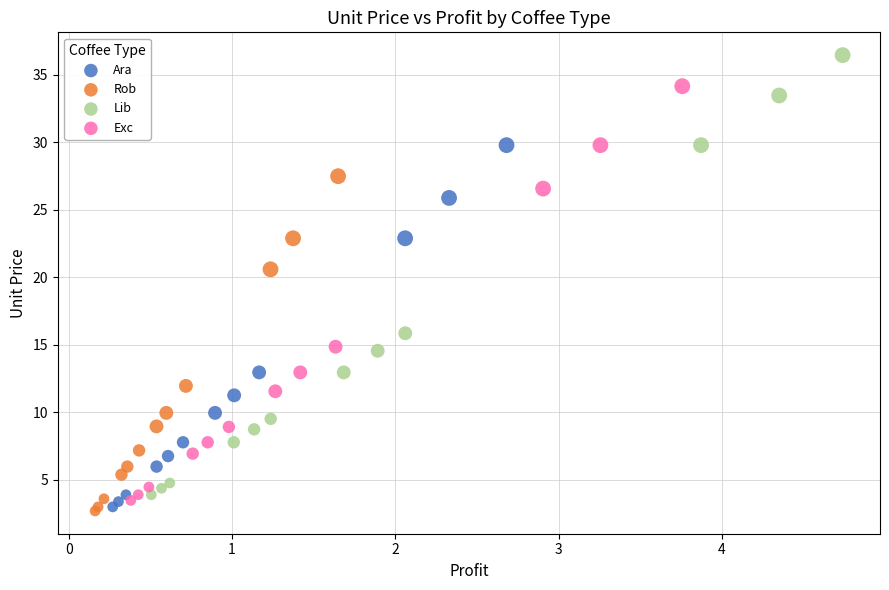

Which series has the largest Y range (max minus min)?

Lib